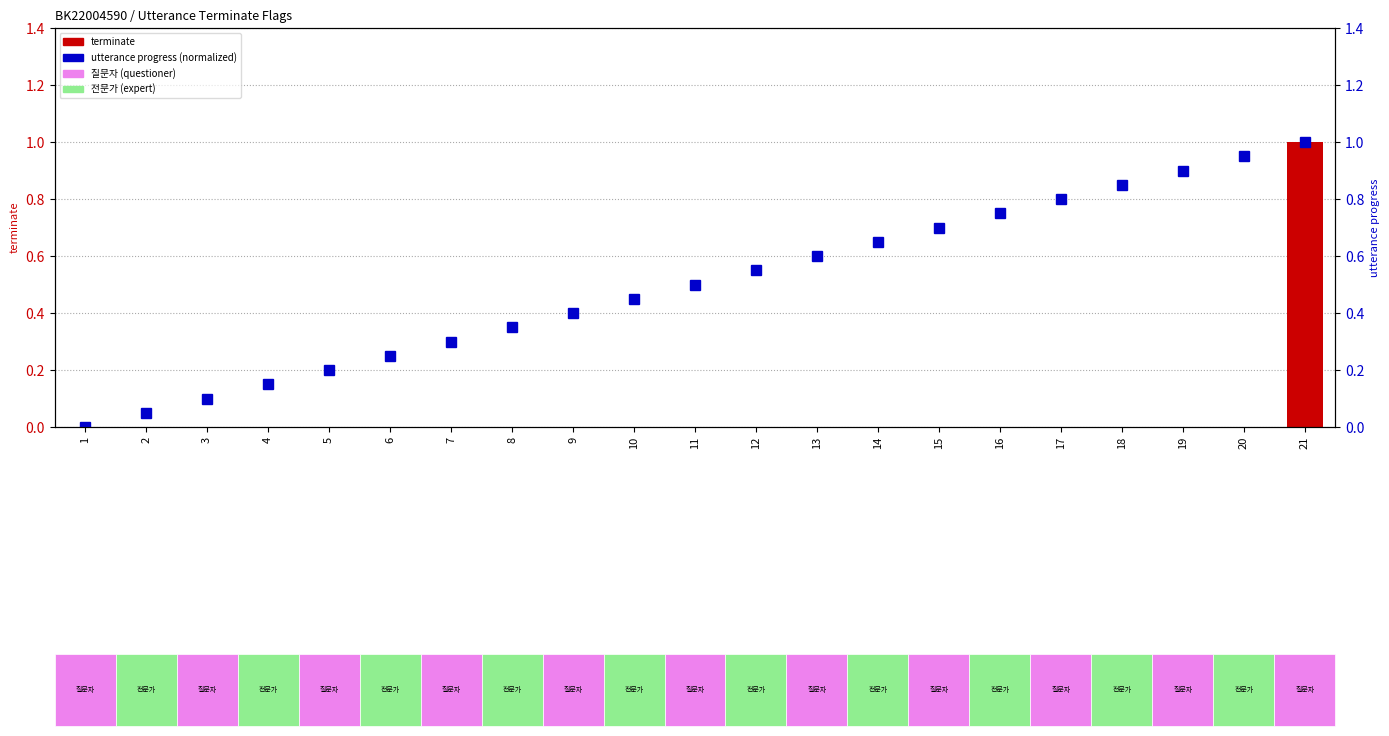

Reading left to right, extract all data points from this chart.

terminate: 1=0.0	2=0.0	3=0.0	4=0.0	5=0.0	6=0.0	7=0.0	8=0.0	9=0.0	10=0.0	11=0.0	12=0.0	13=0.0	14=0.0	15=0.0	16=0.0	17=0.0	18=0.0	19=0.0	20=0.0	21=1.0
utterance progress (normalized): 1=0.0	2=0.1	3=0.1	4=0.1	5=0.2	6=0.2	7=0.3	8=0.3	9=0.4	10=0.5	11=0.5	12=0.6	13=0.6	14=0.7	15=0.7	16=0.8	17=0.8	18=0.8	19=0.9	20=0.9	21=1.0